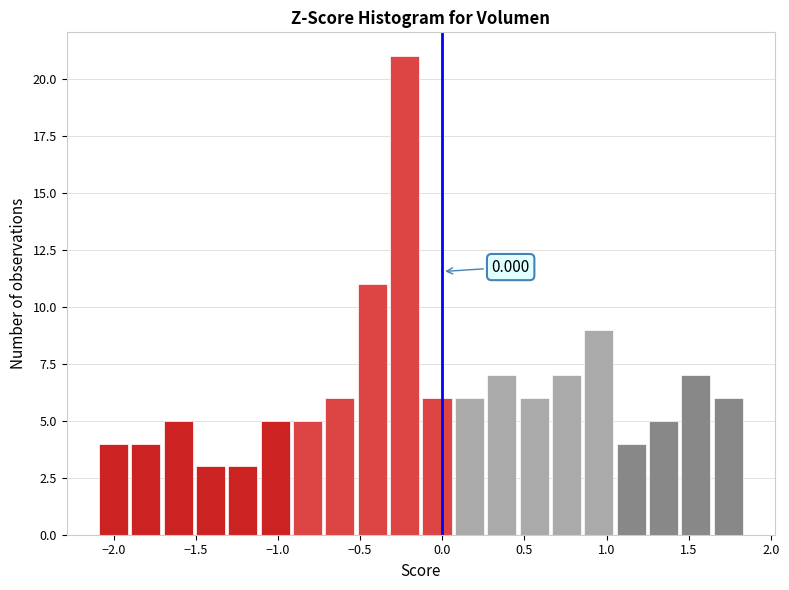

Around what value on the x-axis is the tallest bar? Give the approximate position of its centre, as read against the axis.

-0.25